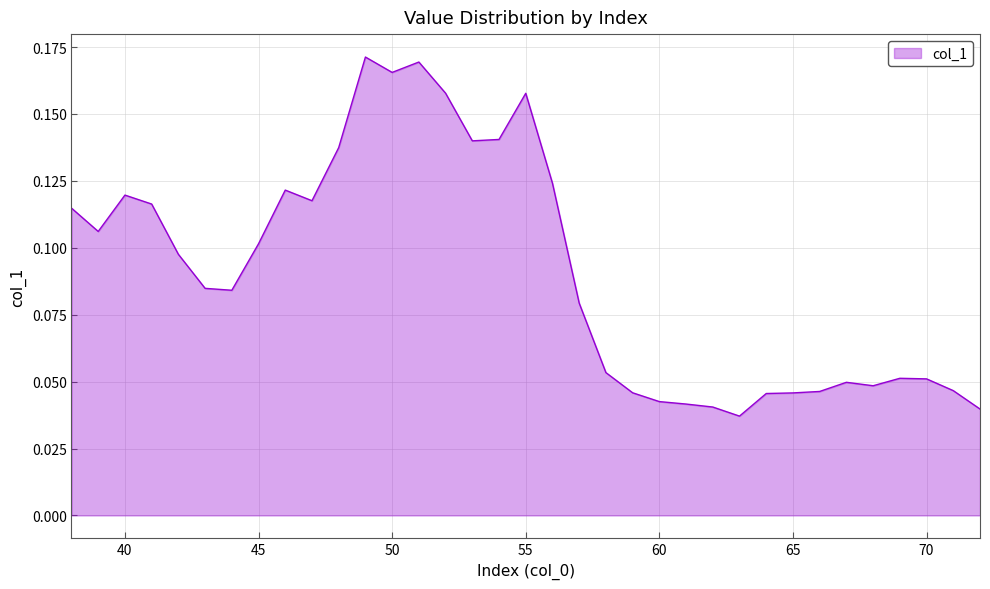

How many lines are shown in the chart?

1